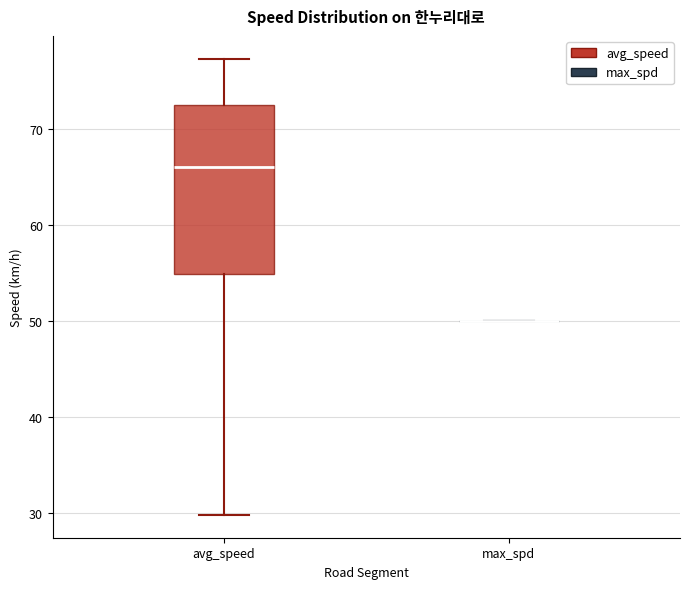

Comparing the boxes themselves (not the whiskers), which one is the tallest?

avg_speed